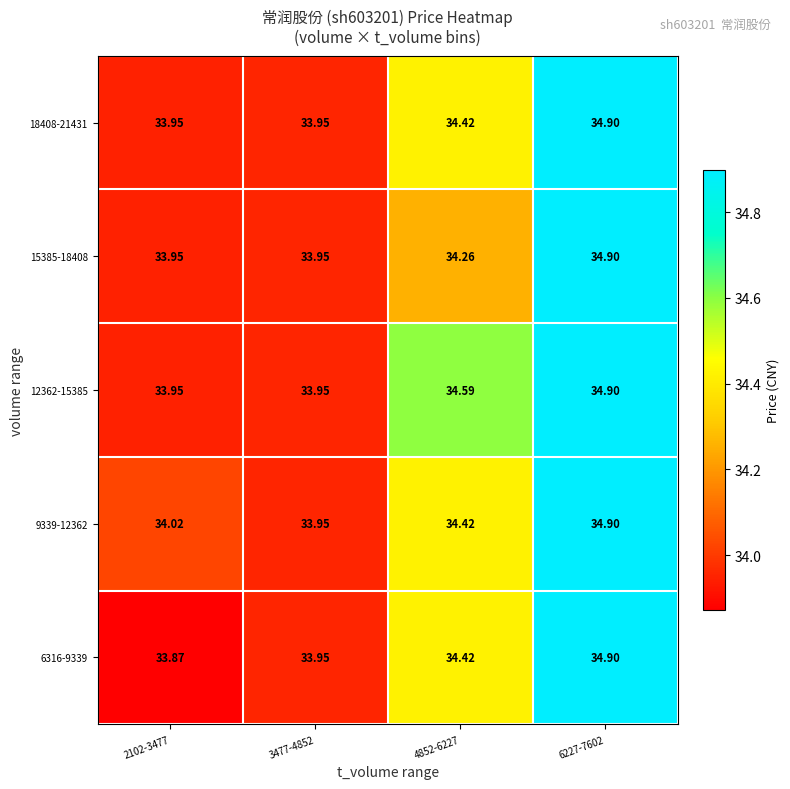

How many series are shown in this chart?

5